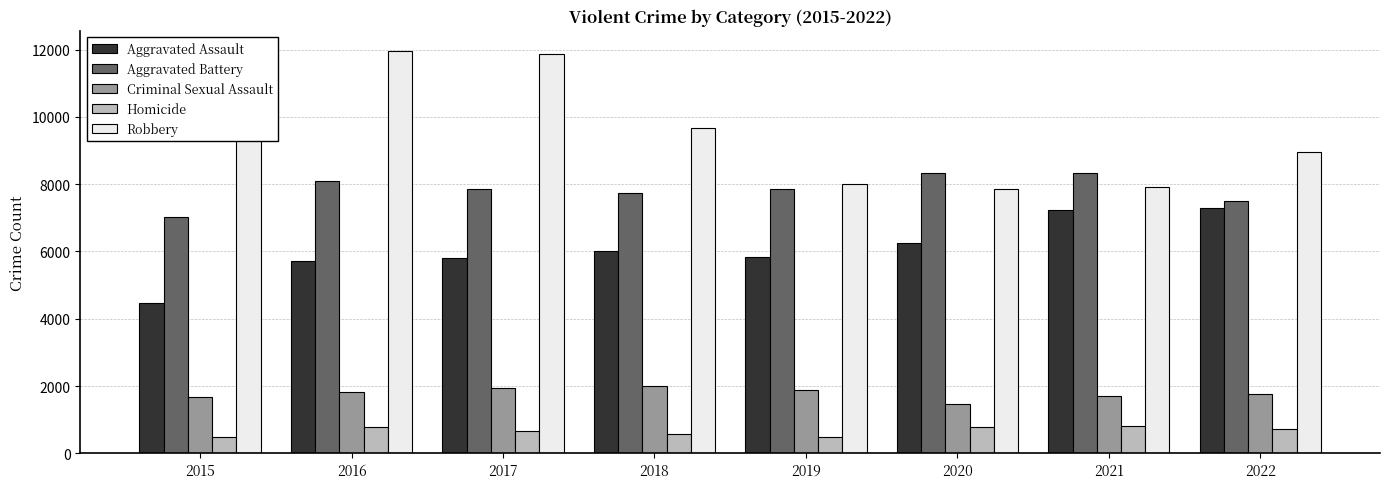

What are all the series names shown in the legend?

Aggravated Assault, Aggravated Battery, Criminal Sexual Assault, Homicide, Robbery